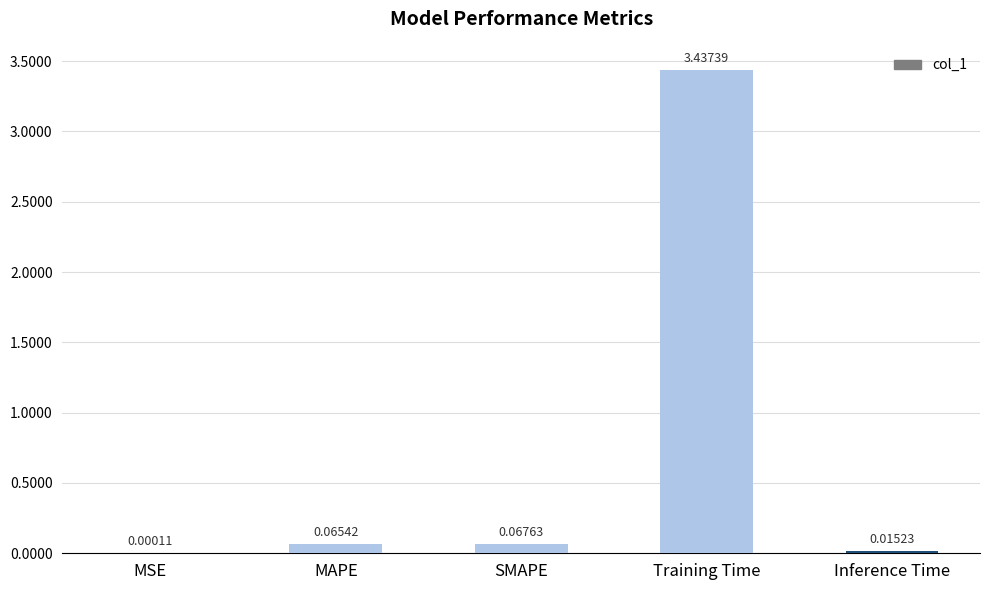

Are the bars horizontal?

No